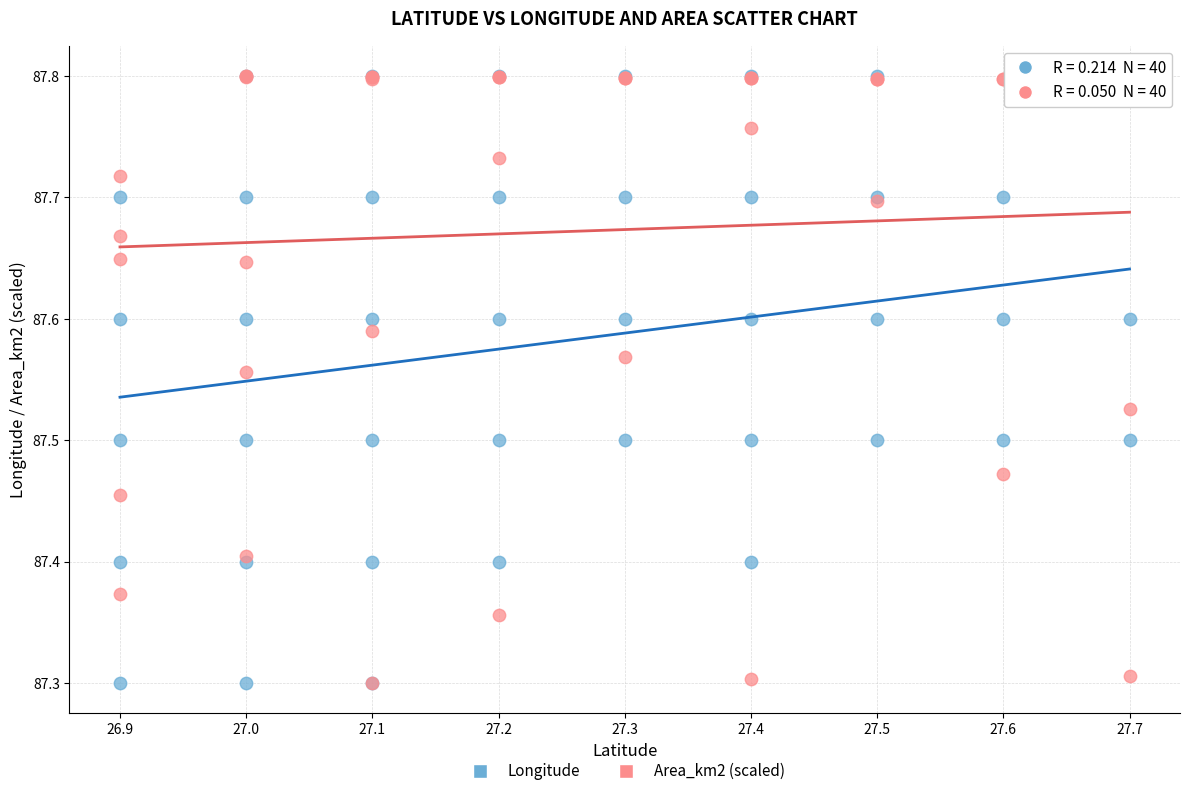

What are all the series names shown in the legend?

Longitude, Area_km2 (scaled)